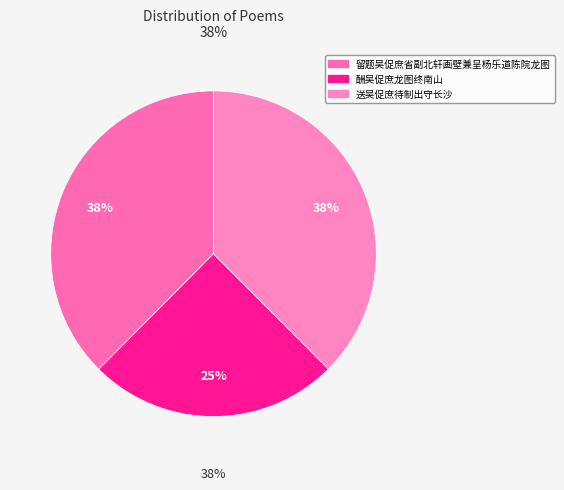

Which has a higher value, 留题吴促庶省副北轩画壁兼呈杨乐道陈院龙图 or 酬吴促庶龙图终南山?

留题吴促庶省副北轩画壁兼呈杨乐道陈院龙图